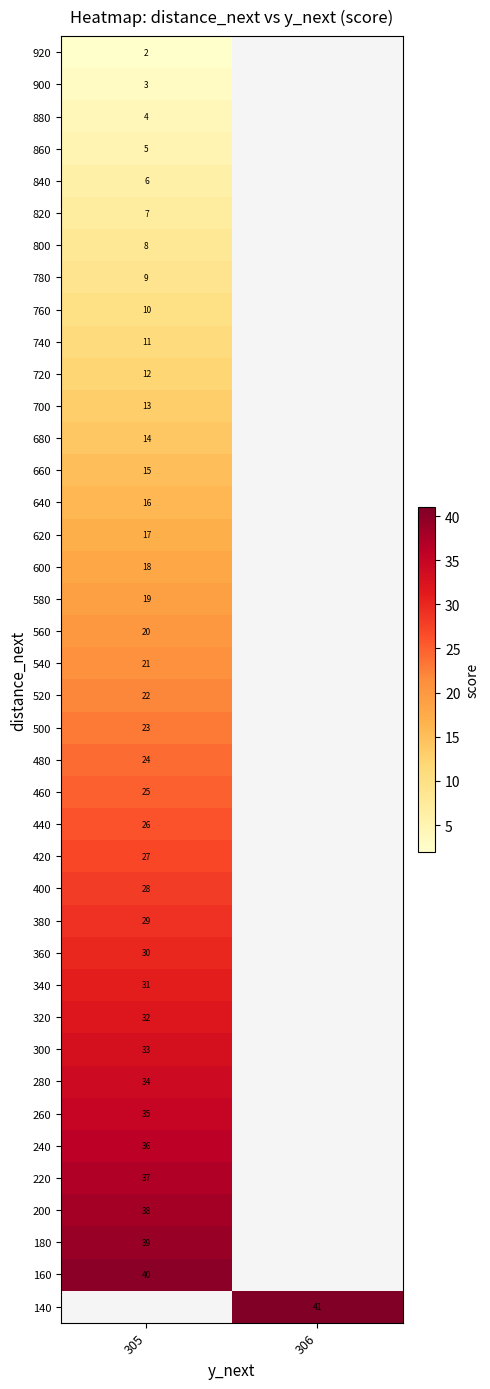

What is the maximum value shown in the chart?

41.0